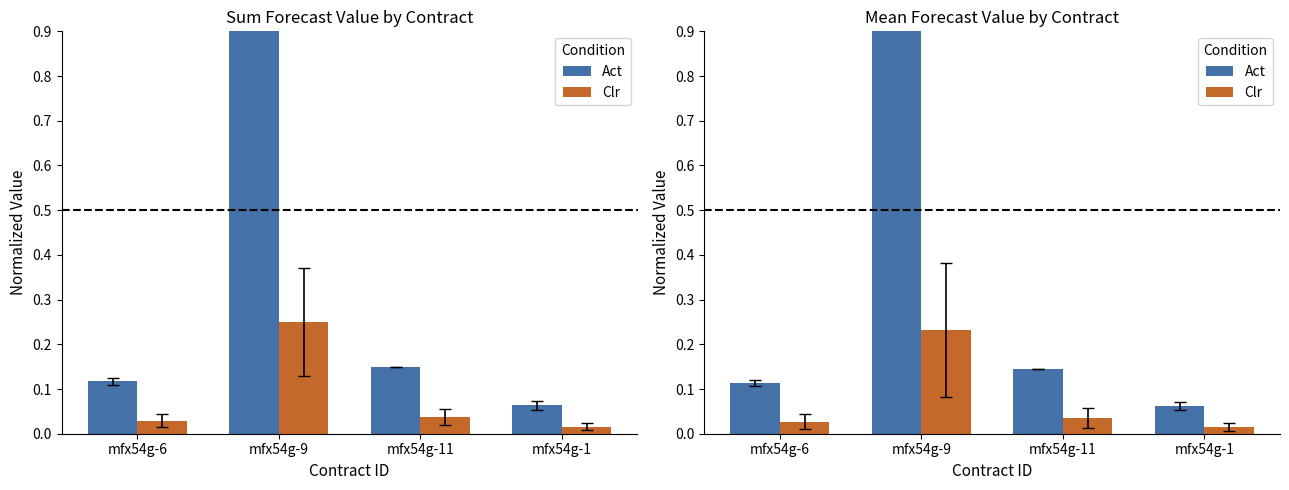

What is the difference between the Act values at mfx54g-1 and mfx54g-9?

0.9